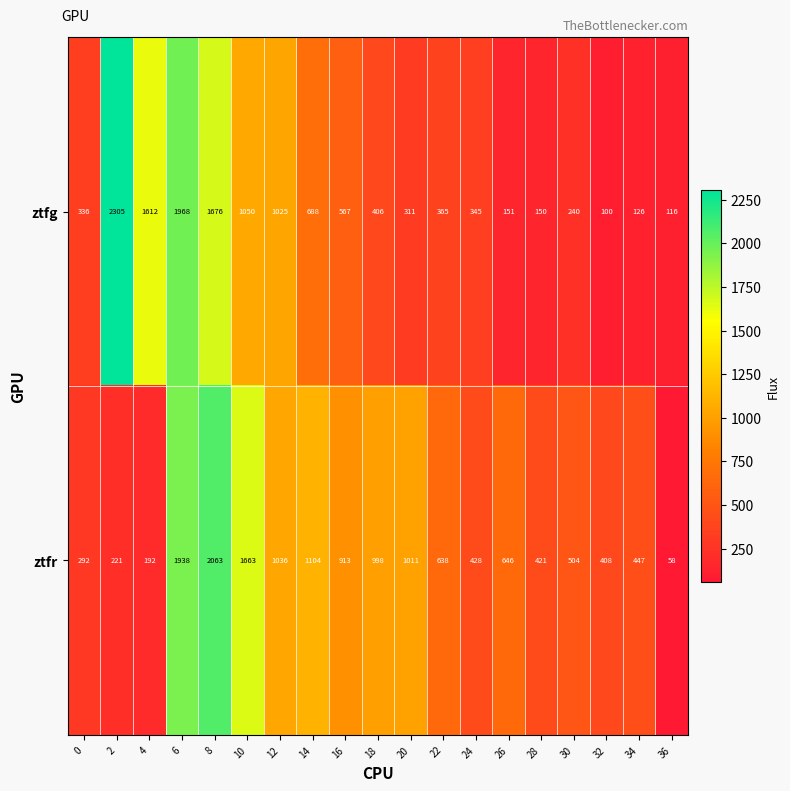

What is the difference between the maximum and minimum values in the ztfg series?

2205